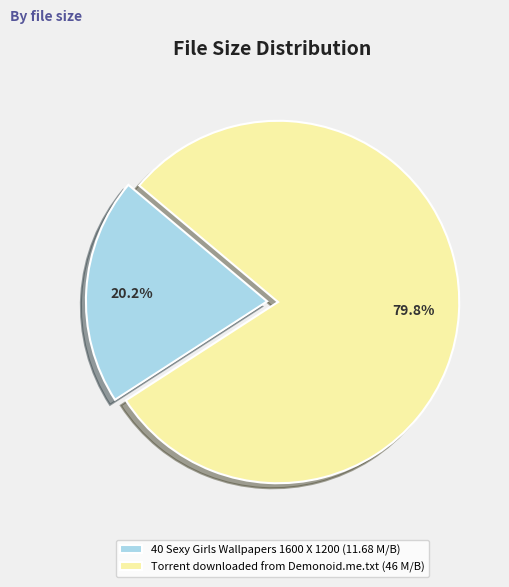

Which slice is the smallest?

40 Sexy Girls Wallpapers 1600 X 1200